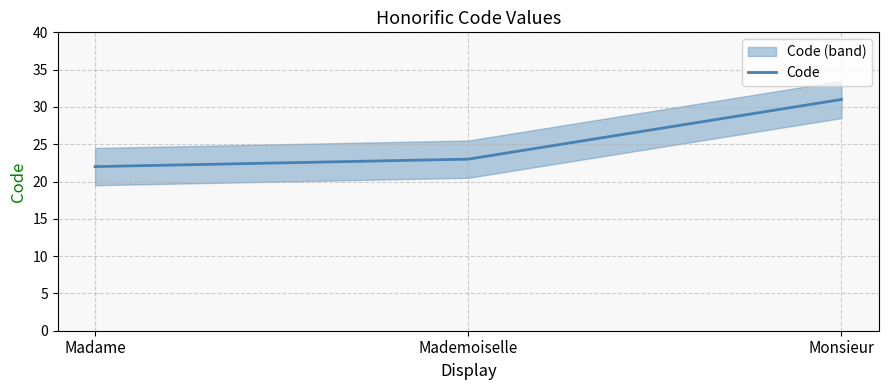

True or false: the data shows 23 at Mademoiselle.

True